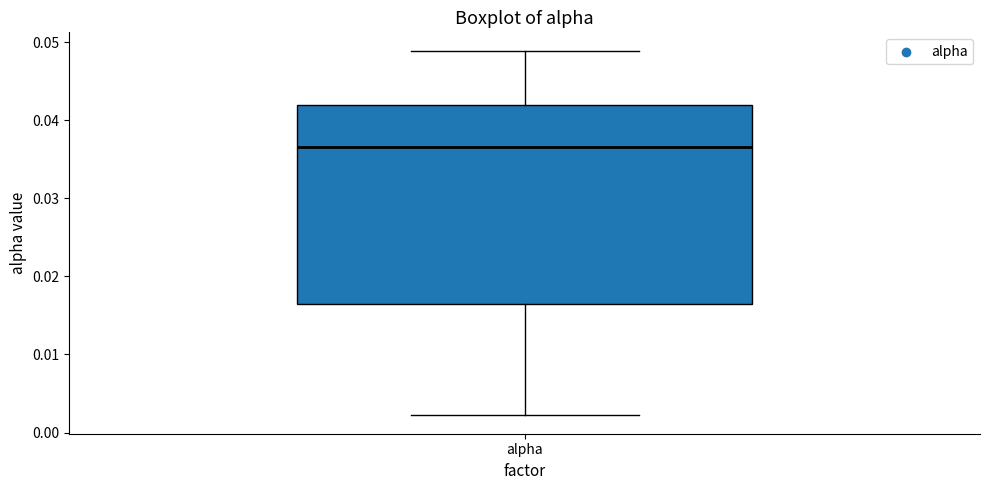

Read this box plot against the y-axis: the position of the median line, the range covered by the box, and the ends of both whiskers. The values are not printed on the chart, so give them approximately, as read against the axis.

median 0.037, box 0.016 to 0.042, whiskers 0.002 to 0.049